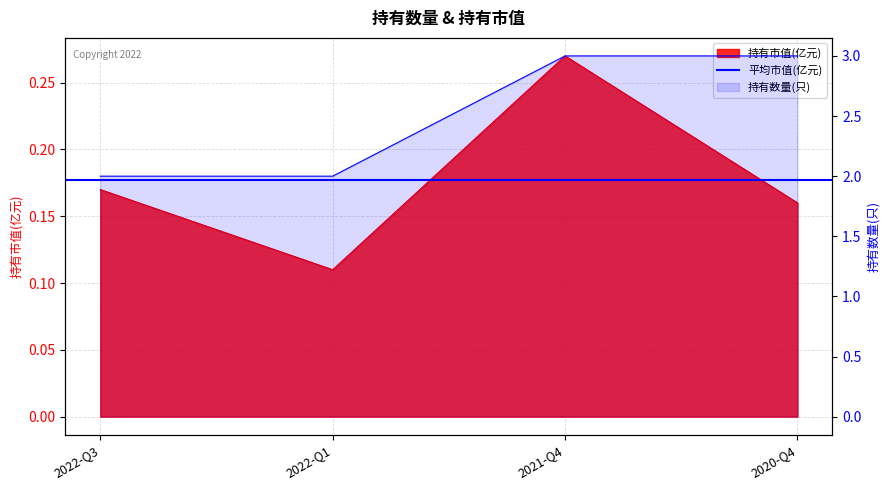

How many distinct data groups are displayed?

2